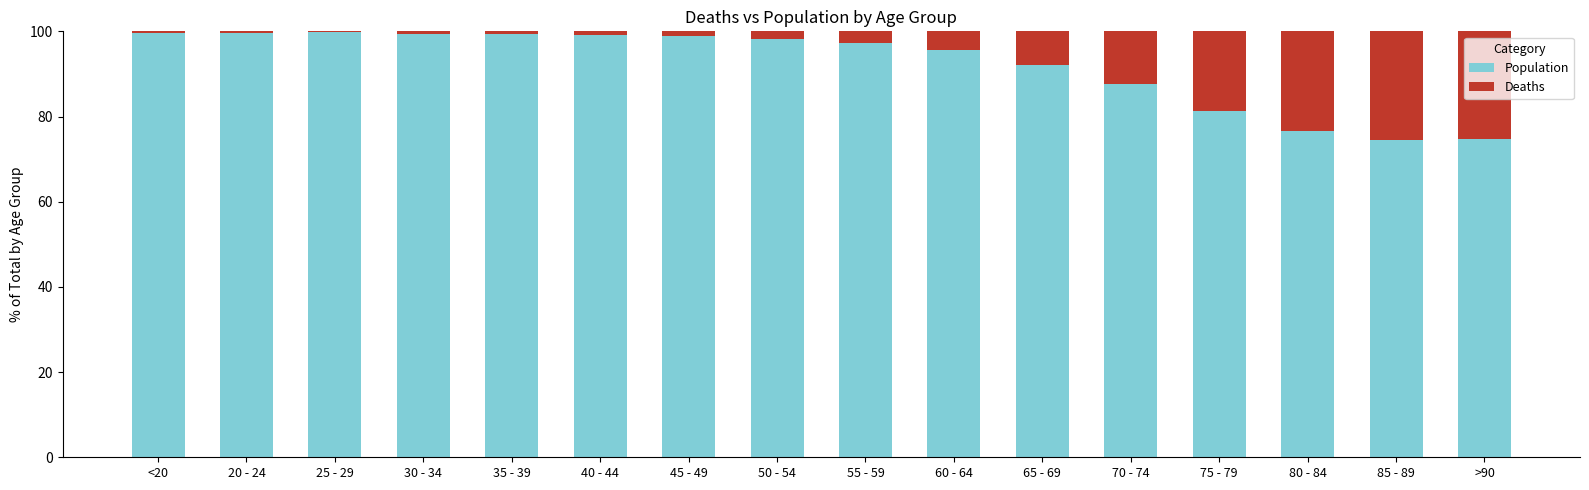

What is the sum of all Population values?

1474.1